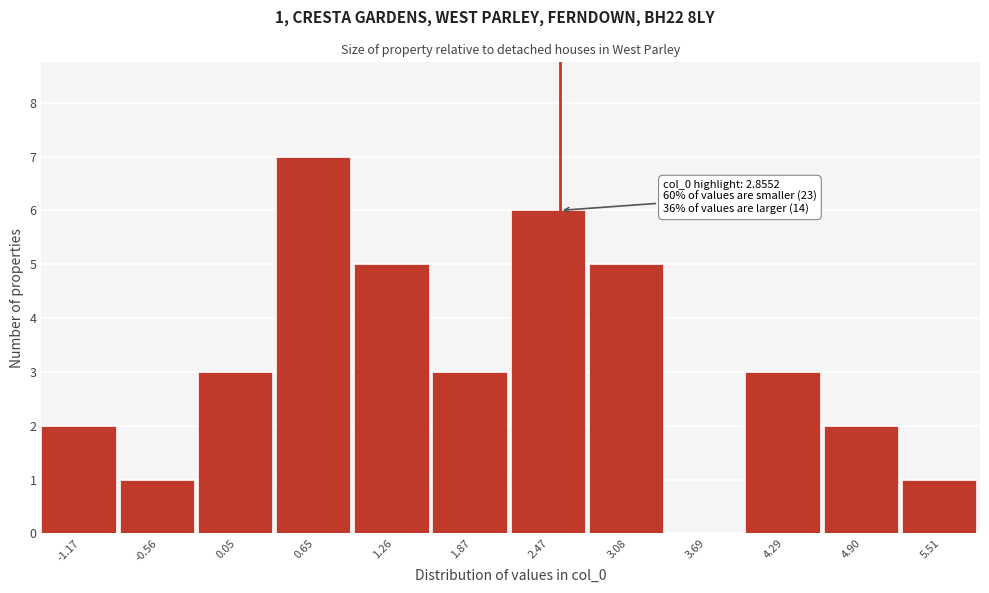

Reading right to left, what are all the values shown in this chart?

5.51=1	4.90=2	4.29=3	3.69=0	3.08=5	2.47=6	1.87=3	1.26=5	0.65=7	0.05=3	-0.56=1	-1.17=2